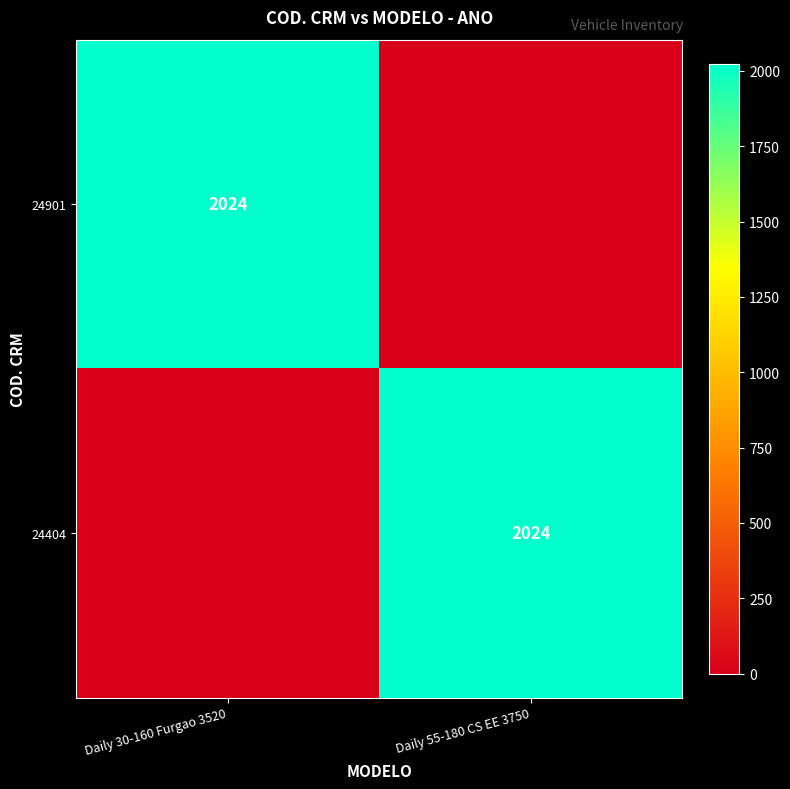

Is it true that 24404 equals 2024 at Daily 55-180 CS EE 3750?

True